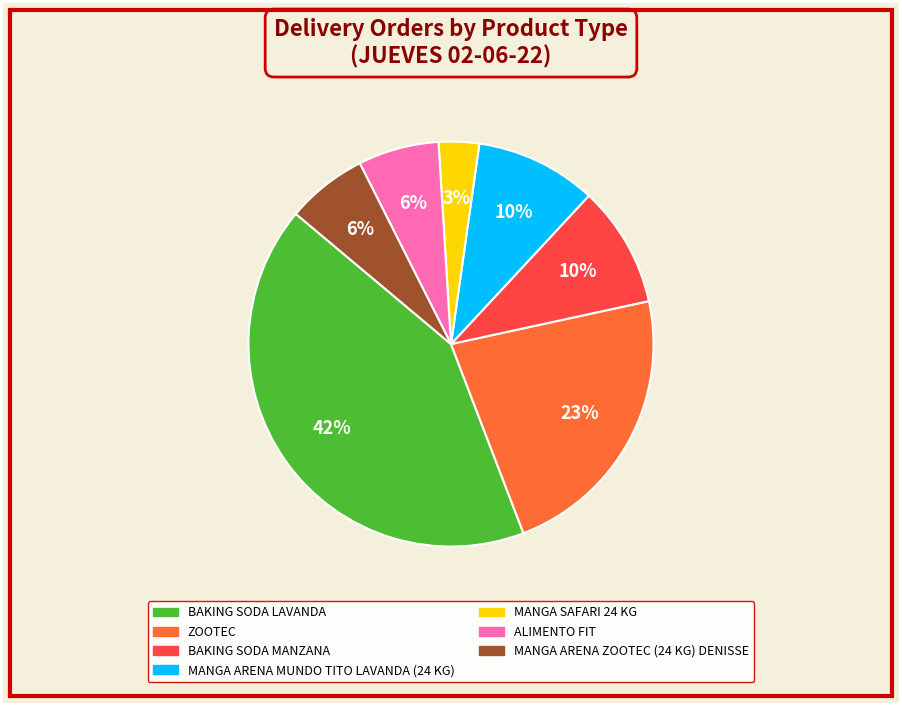

Approximately how many times larger is the value at ZOOTEC compared to BAKING SODA LAVANDA?

0.5